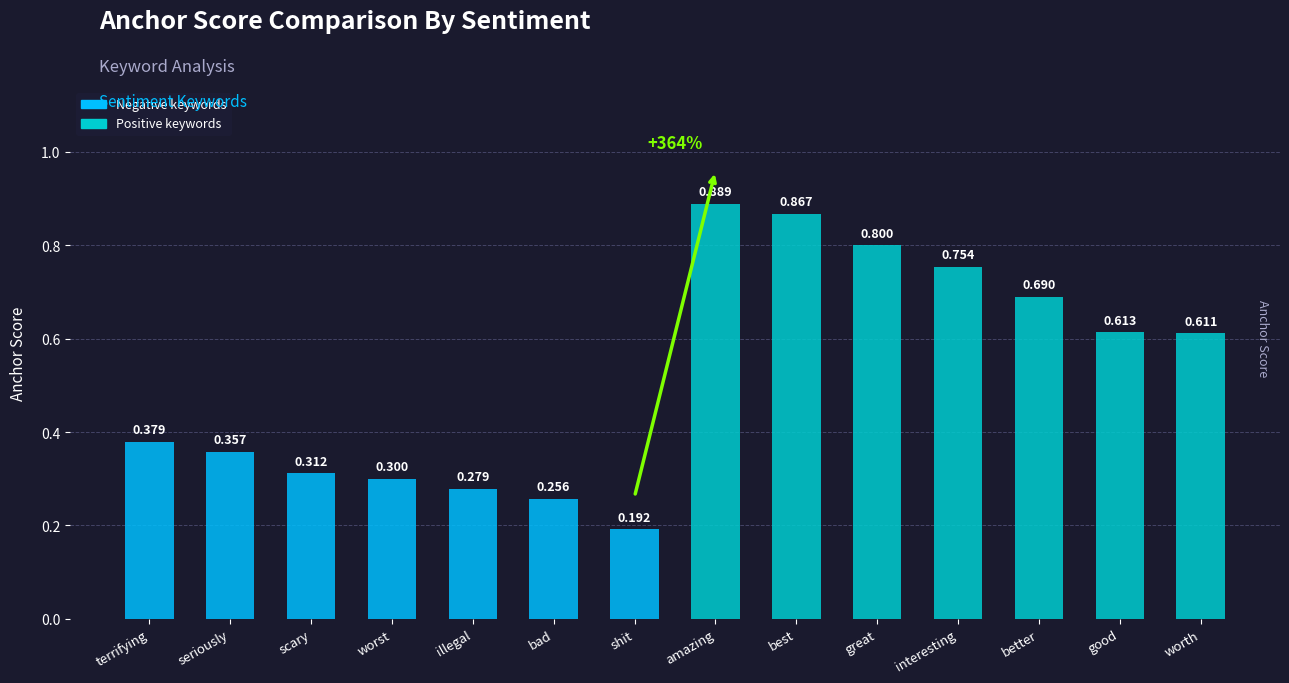

List the labels in order of value, smallest first.

shit, bad, illegal, worst, scary, seriously, terrifying, worth, good, better, interesting, great, best, amazing